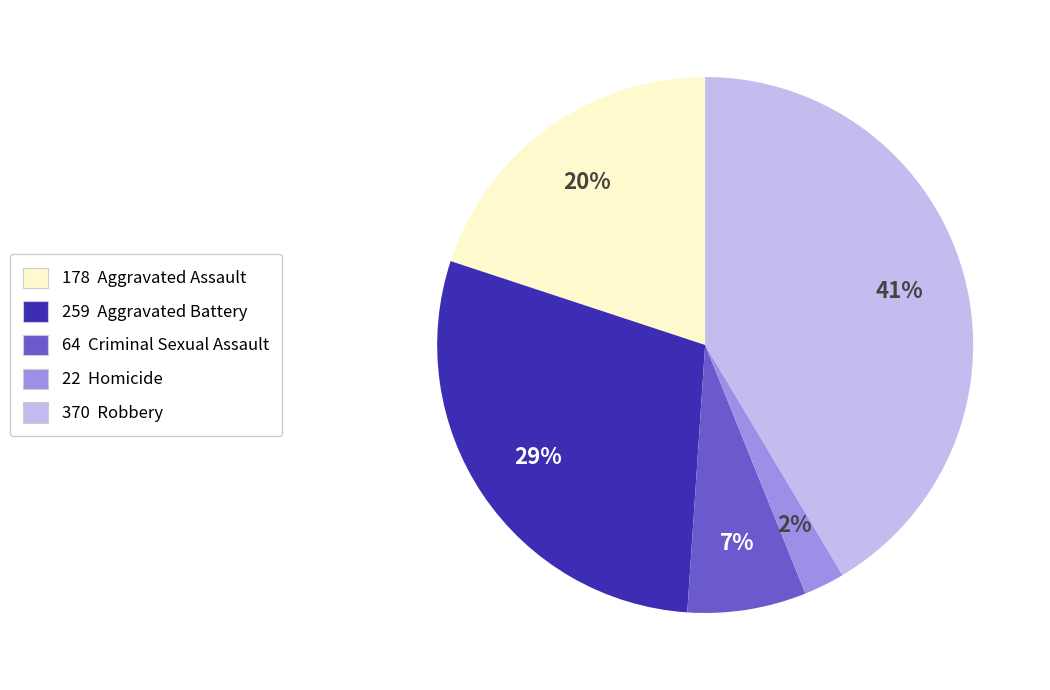

To the nearest percent, what is the average slice percentage?

20%